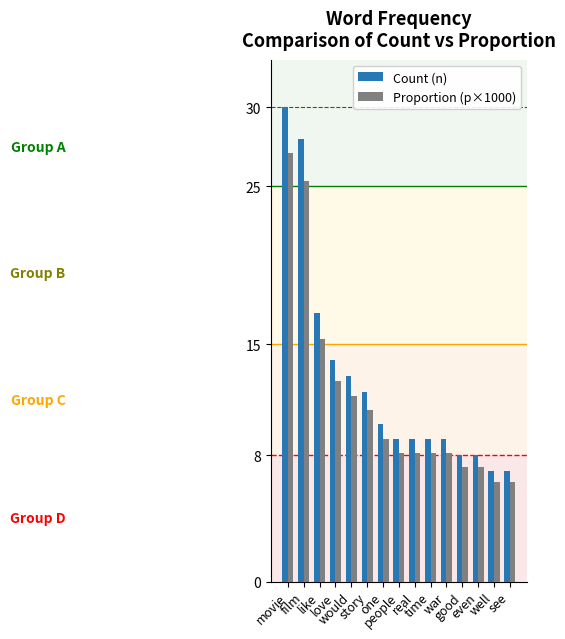

What is the label of the 1st bar from the right?

see